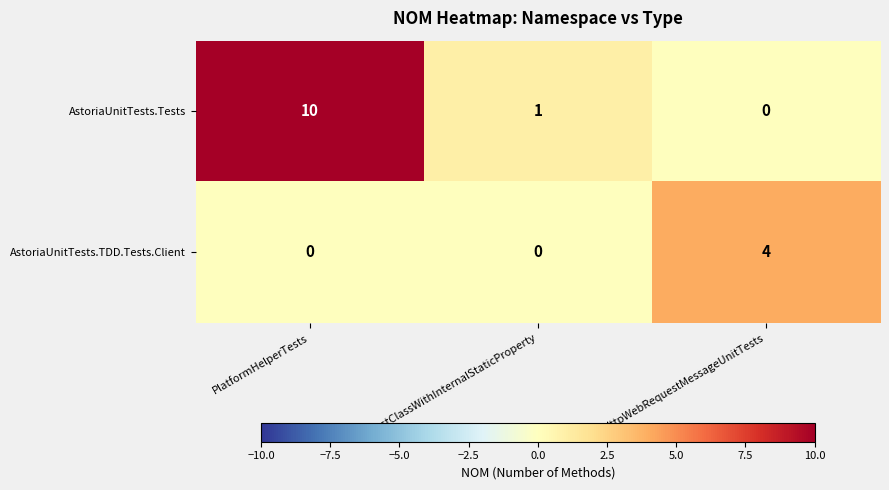

Rank the series by their maximum value, from highest to lowest.

AstoriaUnitTests.Tests, AstoriaUnitTests.TDD.Tests.Client